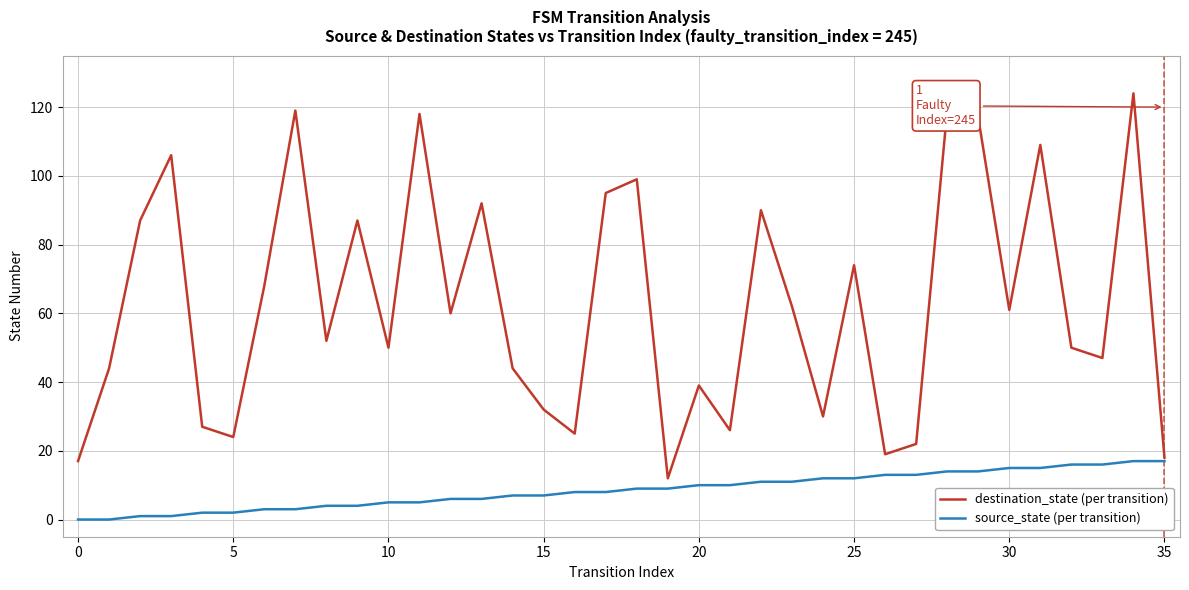

What is the maximum value shown in the chart?

124